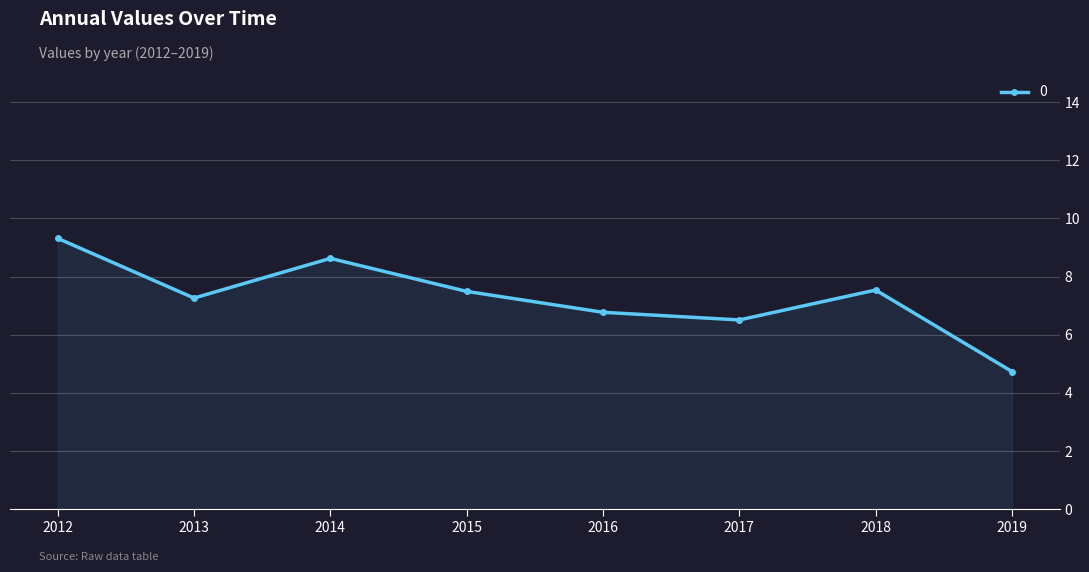

How many lines are shown in the chart?

1